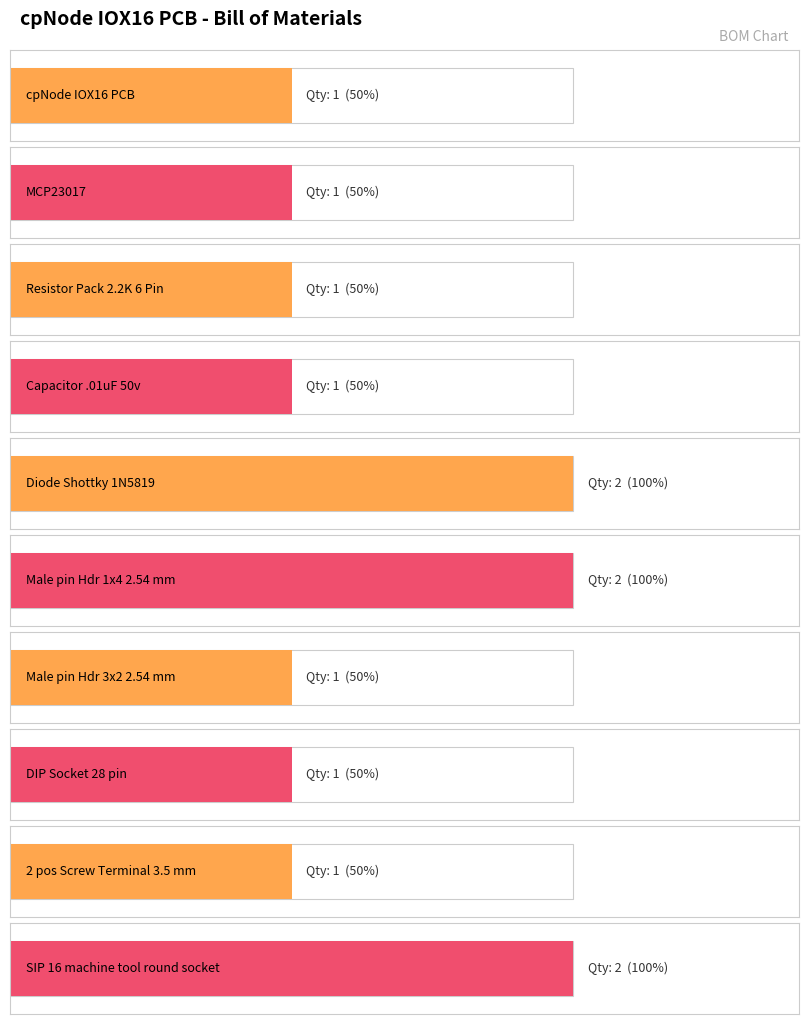

What is the difference between the values at Male pin Hdr 1x4 2.54 mm and Male pin Hdr 3x2 2.54 mm?

1